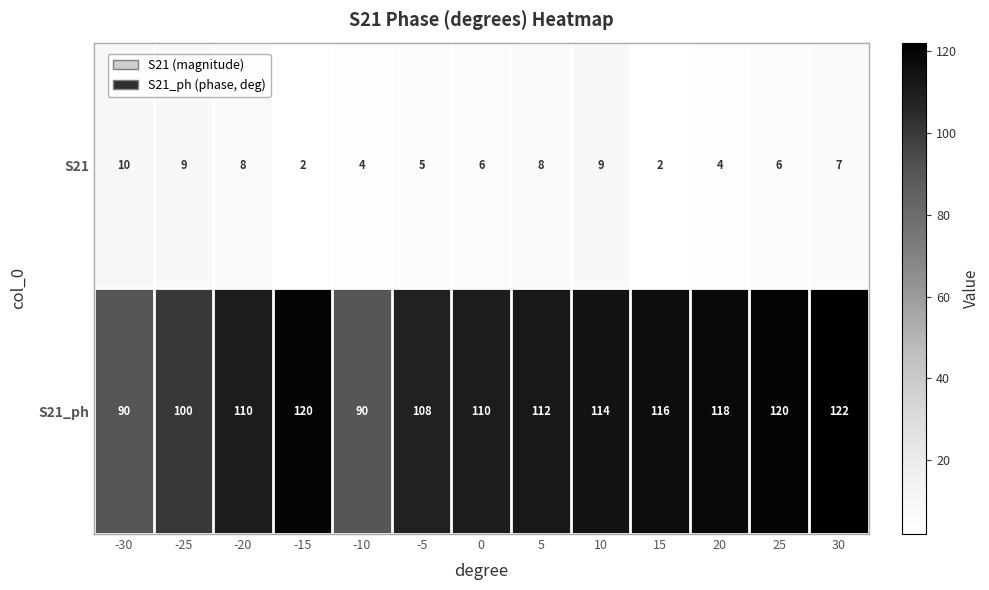

List the series in order of their peak value, highest first.

S21_ph, S21